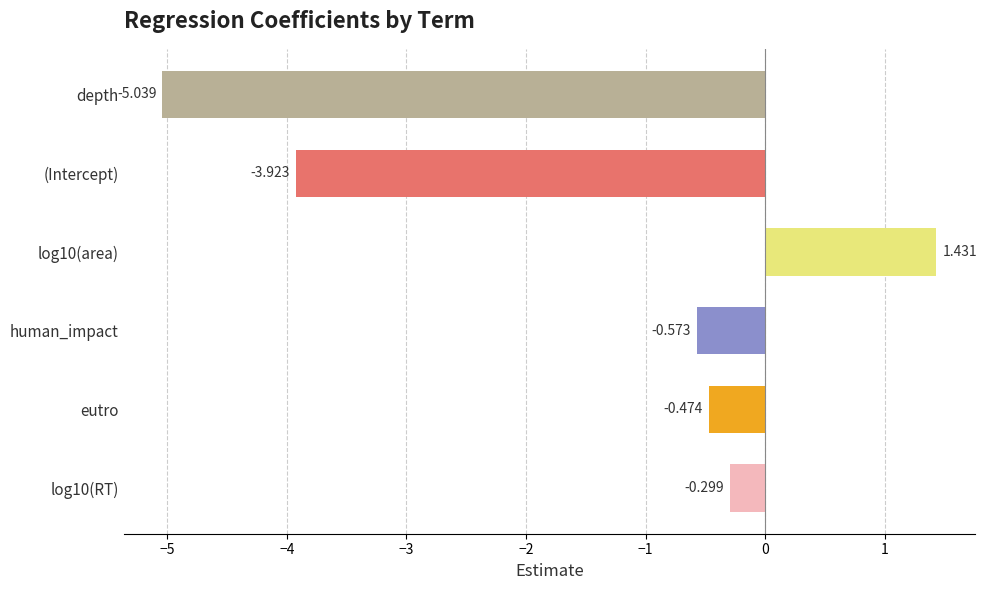

At which label is the value closest to -1?

human_impact